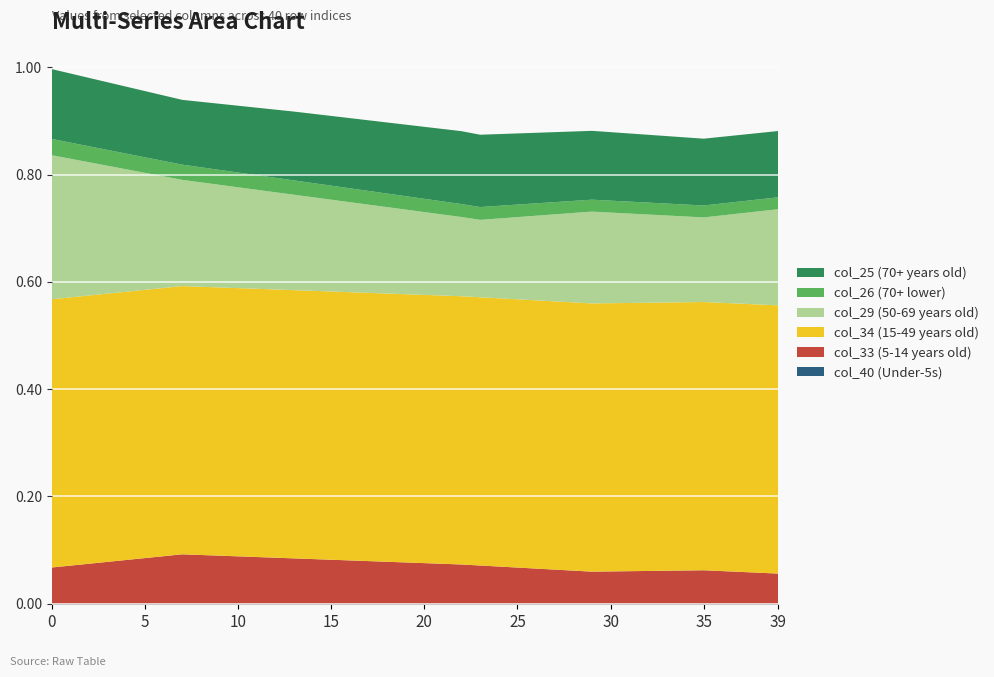

Reading right to left, what are all the values shown in this chart?

col_40: 39=0.0	38=0.0	37=0.0	36=0.0	35=0.0	34=0.0	33=0.0	32=0.0	31=0.0	30=0.0	29=0.0	28=0.0	27=0.0	26=0.0	25=0.0	24=0.0	23=0.0	22=0.0	21=0.0	20=0.0	19=0.0	18=0.0	17=0.0	16=0.0	15=0.0	14=0.0	13=0.0	12=0.0	11=0.0	10=0.0	9=0.0	8=0.0	7=0.0	6=0.0	5=0.0	4=0.0	3=0.0	2=0.0	1=0.0	0=0.0
col_33: 39=0.1	38=0.1	37=0.1	36=0.1	35=0.1	34=0.1	33=0.1	32=0.1	31=0.1	30=0.1	29=0.1	28=0.1	27=0.1	26=0.1	25=0.1	24=0.1	23=0.1	22=0.1	21=0.1	20=0.1	19=0.1	18=0.1	17=0.1	16=0.1	15=0.1	14=0.1	13=0.1	12=0.1	11=0.1	10=0.1	9=0.1	8=0.1	7=0.1	6=0.1	5=0.1	4=0.1	3=0.1	2=0.1	1=0.1	0=0.1
col_34: 39=0.5	38=0.5	37=0.5	36=0.5	35=0.5	34=0.5	33=0.5	32=0.5	31=0.5	30=0.5	29=0.5	28=0.5	27=0.5	26=0.5	25=0.5	24=0.5	23=0.5	22=0.5	21=0.5	20=0.5	19=0.5	18=0.5	17=0.5	16=0.5	15=0.5	14=0.5	13=0.5	12=0.5	11=0.5	10=0.5	9=0.5	8=0.5	7=0.5	6=0.5	5=0.5	4=0.5	3=0.5	2=0.5	1=0.5	0=0.5
col_29: 39=0.2	38=0.2	37=0.2	36=0.2	35=0.2	34=0.2	33=0.2	32=0.2	31=0.2	30=0.2	29=0.2	28=0.2	27=0.2	26=0.2	25=0.2	24=0.1	23=0.1	22=0.1	21=0.2	20=0.2	19=0.2	18=0.2	17=0.2	16=0.2	15=0.2	14=0.2	13=0.2	12=0.2	11=0.2	10=0.2	9=0.2	8=0.2	7=0.2	6=0.2	5=0.2	4=0.2	3=0.2	2=0.2	1=0.3	0=0.3
col_26: 39=0.0	38=0.0	37=0.0	36=0.0	35=0.0	34=0.0	33=0.0	32=0.0	31=0.0	30=0.0	29=0.0	28=0.0	27=0.0	26=0.0	25=0.0	24=0.0	23=0.0	22=0.0	21=0.0	20=0.0	19=0.0	18=0.0	17=0.0	16=0.0	15=0.0	14=0.0	13=0.0	12=0.0	11=0.0	10=0.0	9=0.0	8=0.0	7=0.0	6=0.0	5=0.0	4=0.0	3=0.0	2=0.0	1=0.0	0=0.0
col_25: 39=0.1	38=0.1	37=0.1	36=0.1	35=0.1	34=0.1	33=0.1	32=0.1	31=0.1	30=0.1	29=0.1	28=0.1	27=0.1	26=0.1	25=0.1	24=0.1	23=0.1	22=0.1	21=0.1	20=0.1	19=0.1	18=0.1	17=0.1	16=0.1	15=0.1	14=0.1	13=0.1	12=0.1	11=0.1	10=0.1	9=0.1	8=0.1	7=0.1	6=0.1	5=0.1	4=0.1	3=0.1	2=0.1	1=0.1	0=0.1